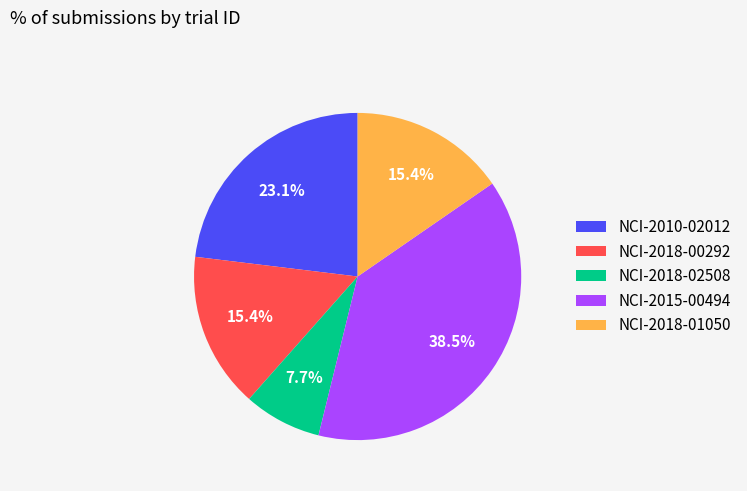

What percentage is the NCI-2018-00292 slice, to the nearest percent?

15%